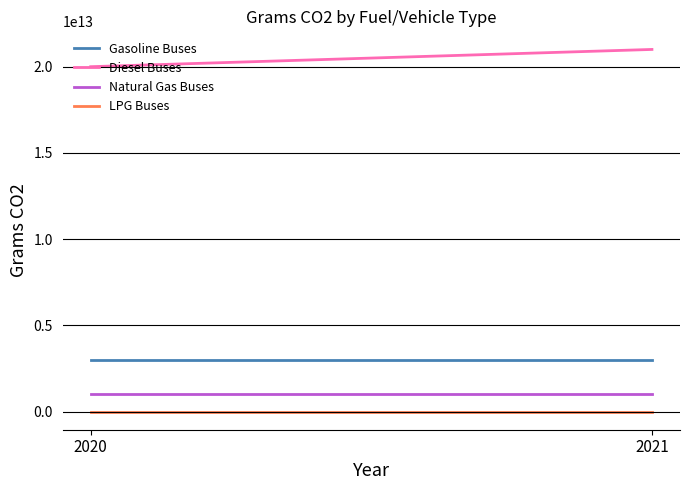

Reading left to right, list all the values displayed in this chart.

Gasoline Buses: 2020=3000000000000	2021=3000000000000
Diesel Buses: 2020=20000000000000	2021=21000000000000
Natural Gas Buses: 2020=1000000000000	2021=1000000000000
LPG Buses: 2020=0	2021=0